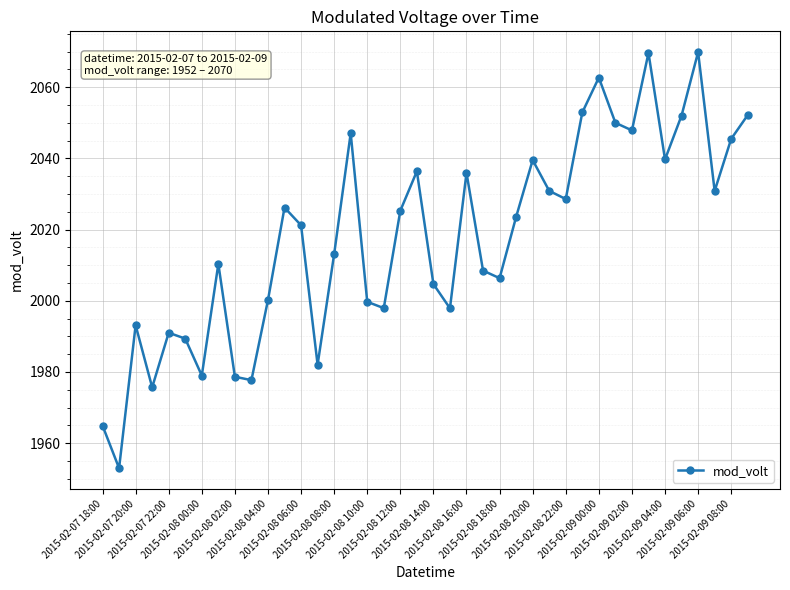

How many interior local valleys (lower than both neighbors) does the data have?

12